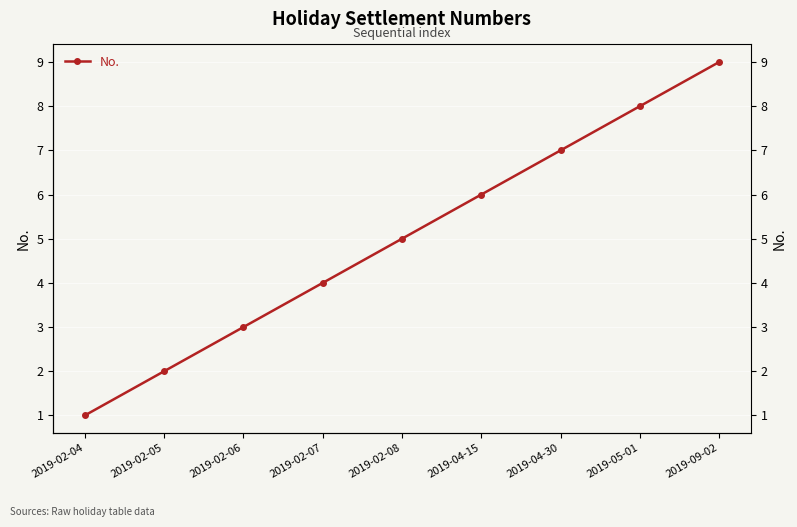

What is the sum of all values?

45